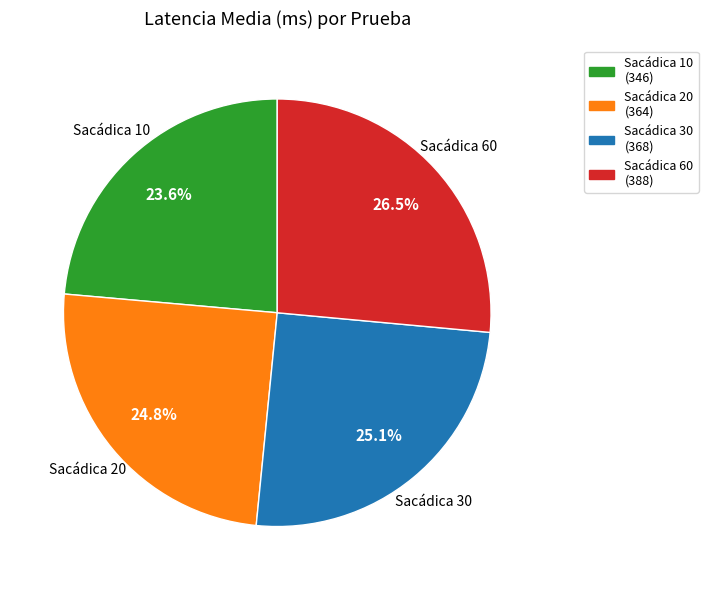

Between Sacádica 20 and Sacádica 60, which is larger?

Sacádica 60